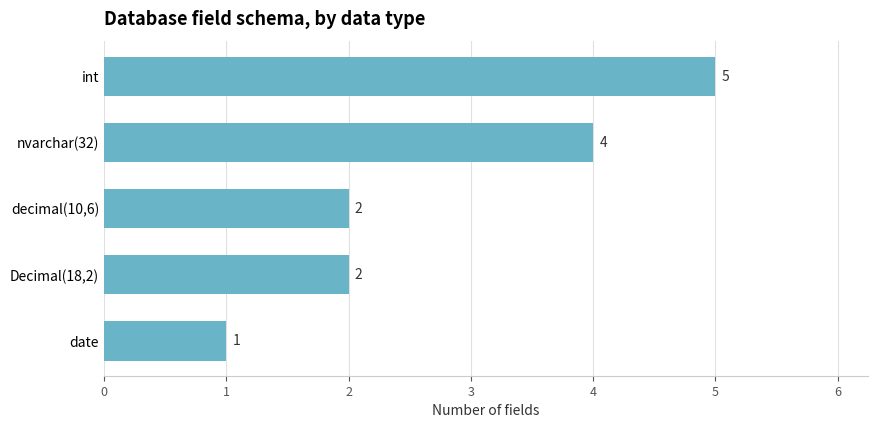

The value at nvarchar(32) is 1. True or false?

False